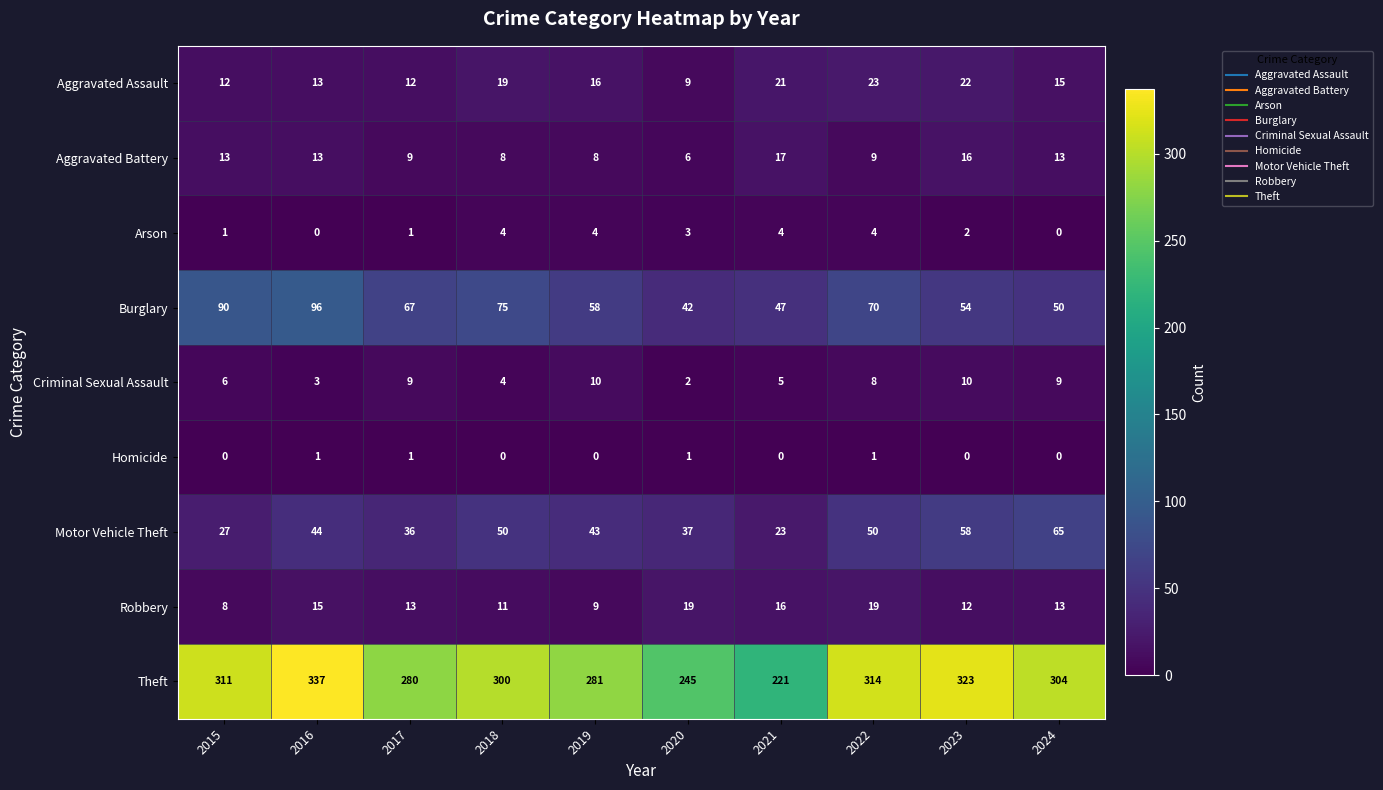

What is the spread (max minus min) of values at 2021?

221